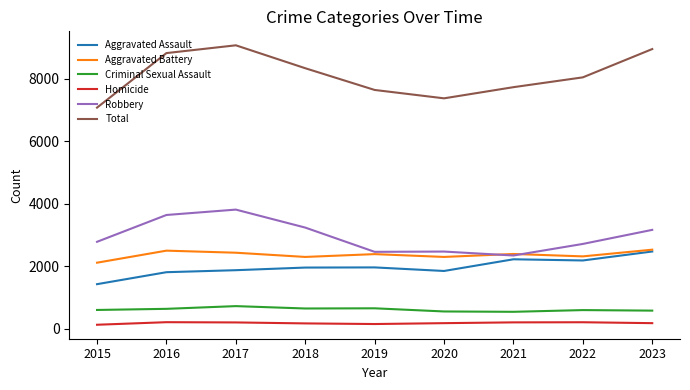

The Aggravated Assault series shows 632 at 2018. True or false?

False